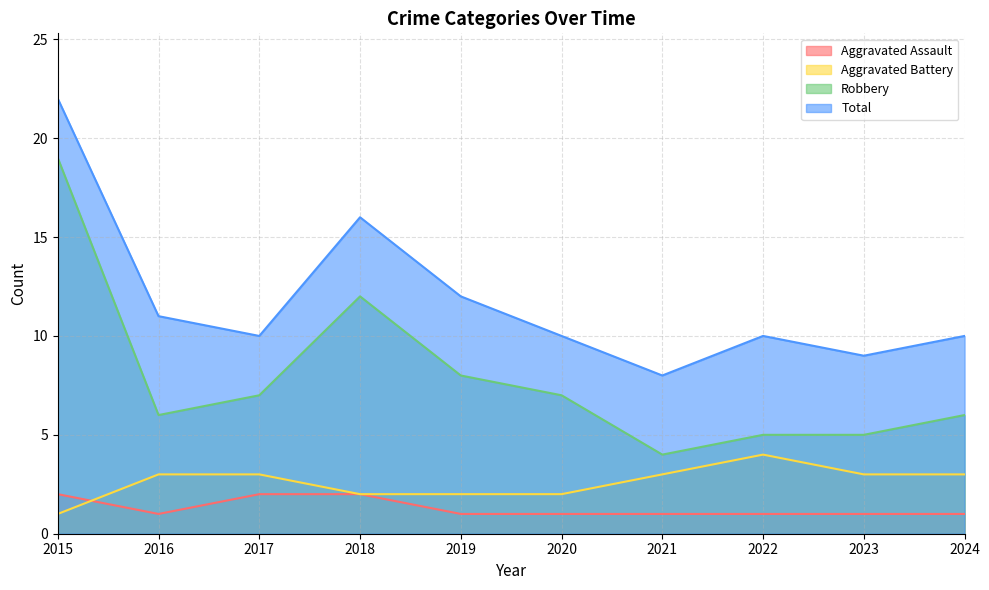

Is it true that Aggravated Assault equals 1 at 2016?

True